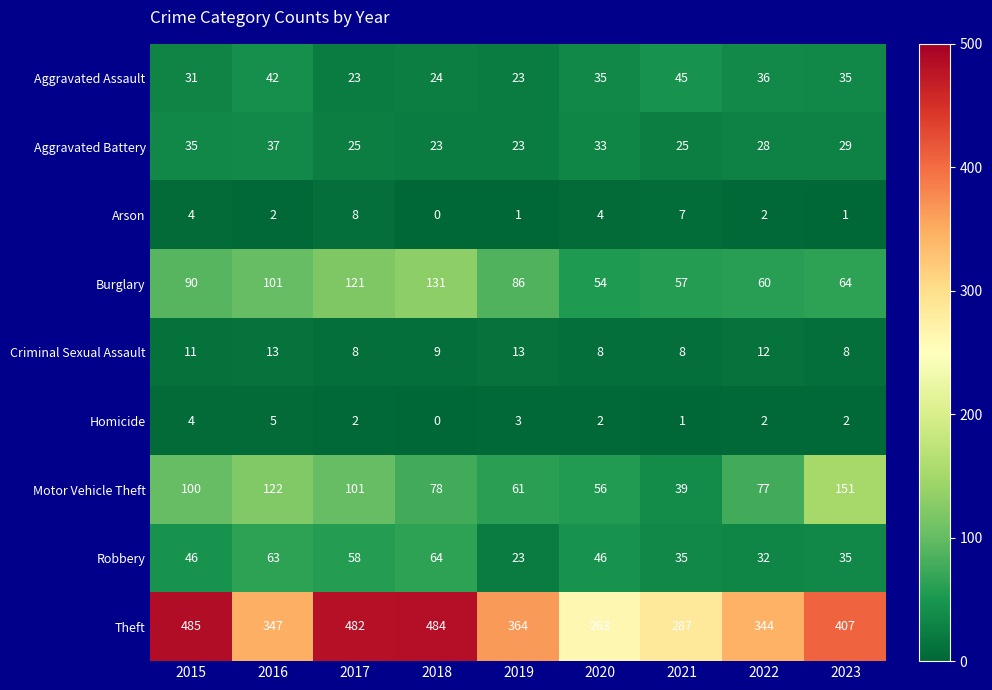

At which category is the sum across all series the highest?

2017